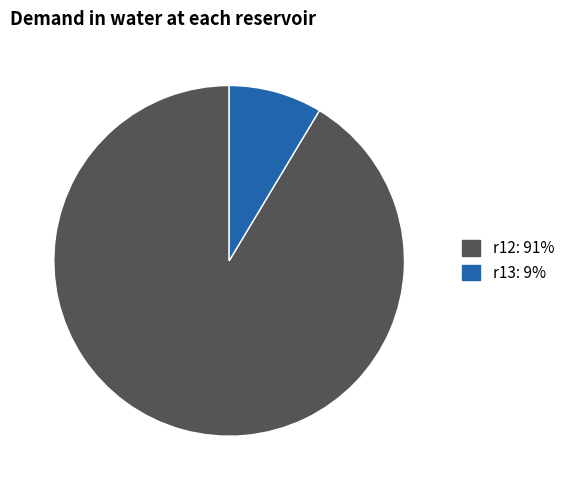

Is there a majority slice in this chart?

Yes